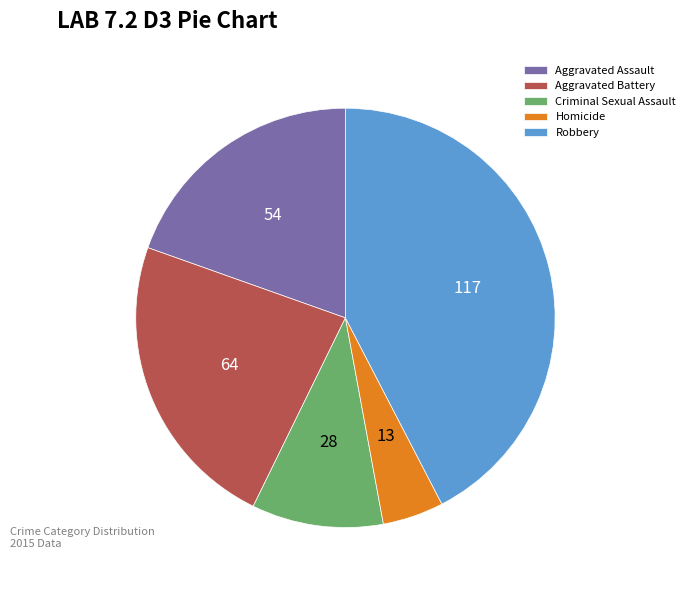

Which has a higher value, Aggravated Battery or Criminal Sexual Assault?

Aggravated Battery